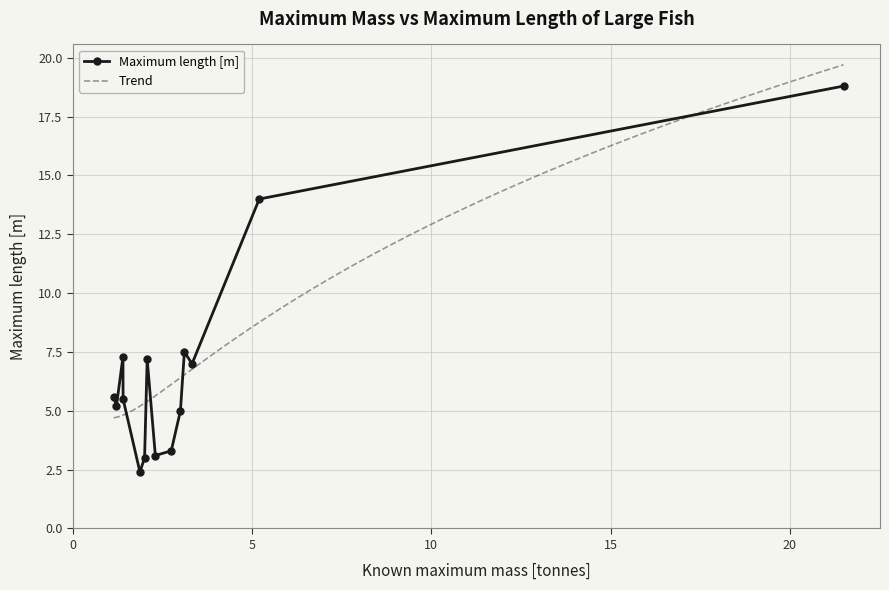

What is the value of the Maximum length [m] point at the 7th from the left?

7.2